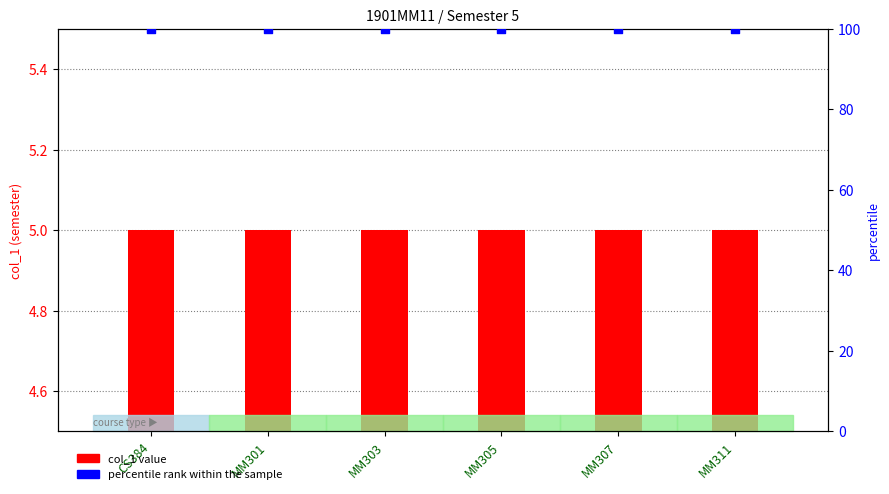

At how many categories does at least one series exceed 23?

6